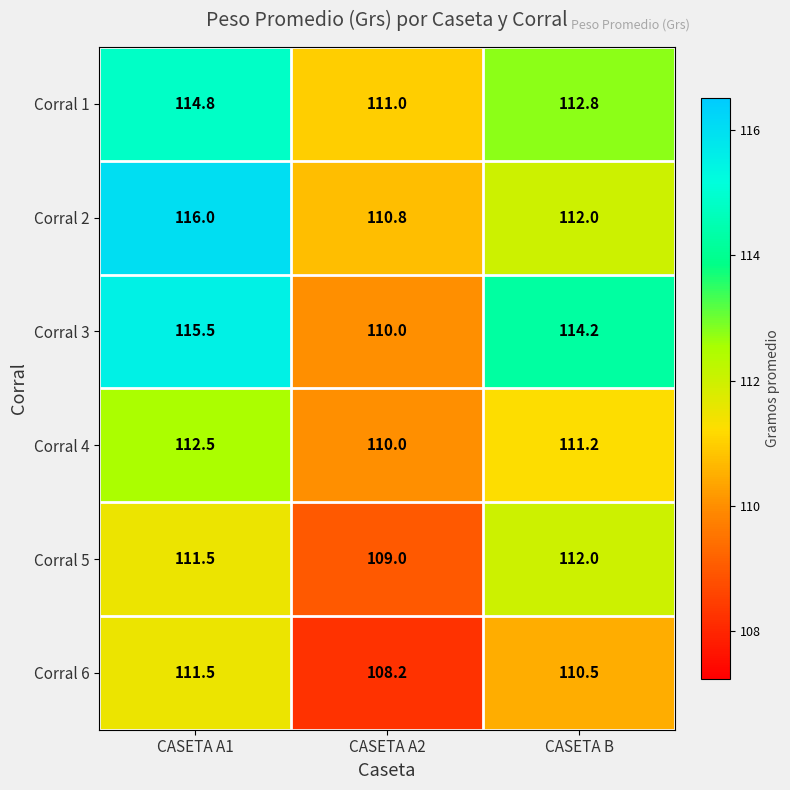

Which series has the largest total across all categories?

Corral 3